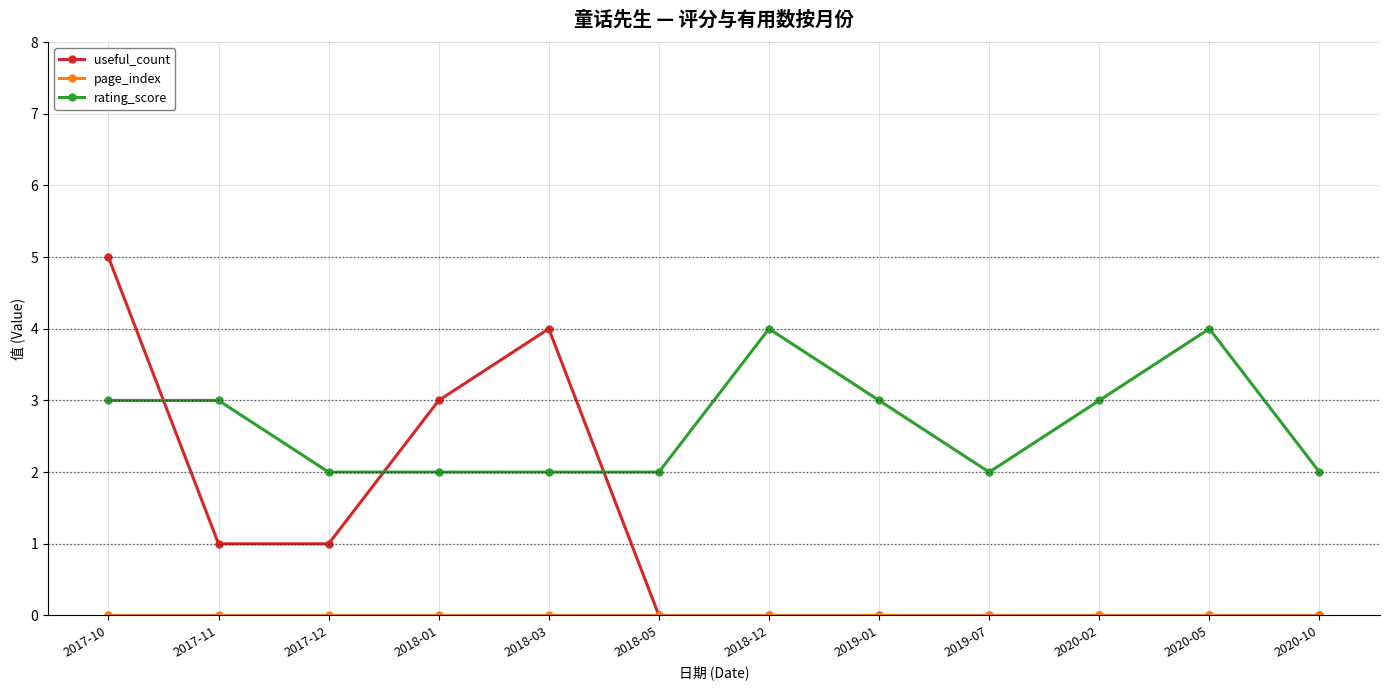

Between which two adjacent categories do useful_count and rating_score first intersect?

2017-10 and 2017-11